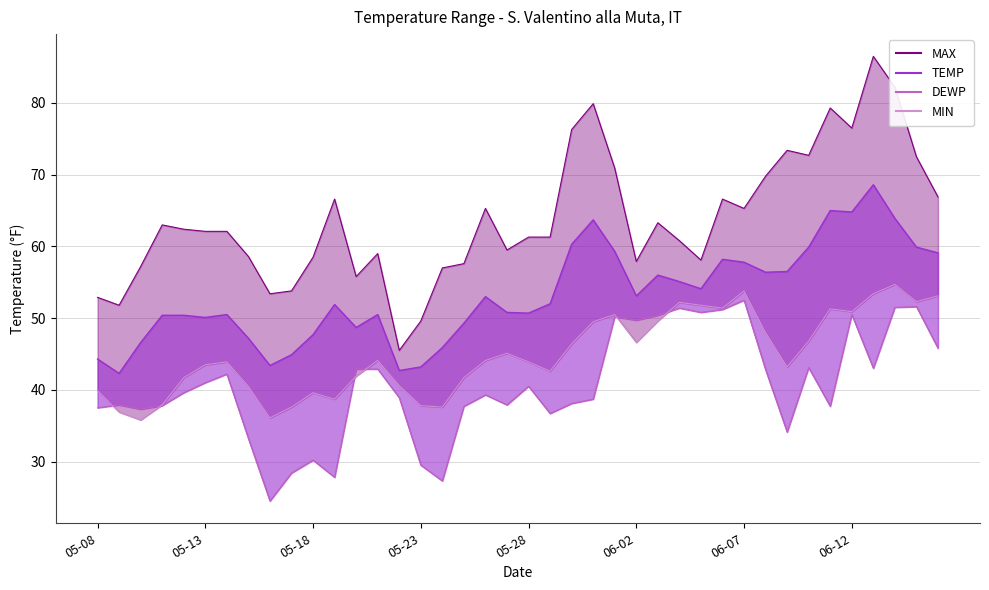

List the series in order of their overall mean, lowest first.

DEWP, MIN, TEMP_line, MAX_line